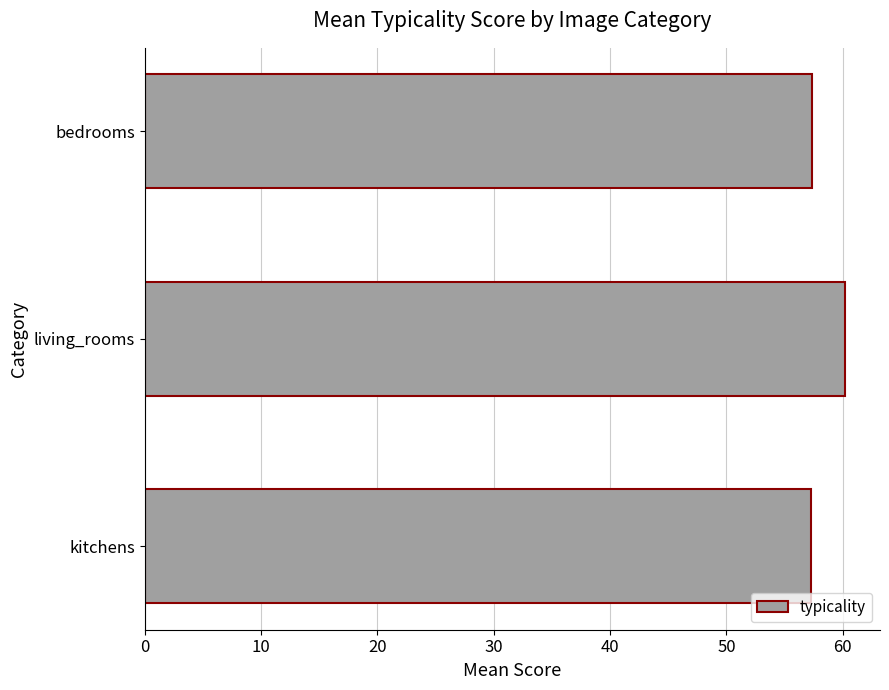

What is the change in value from kitchens to living_rooms?

+3.0